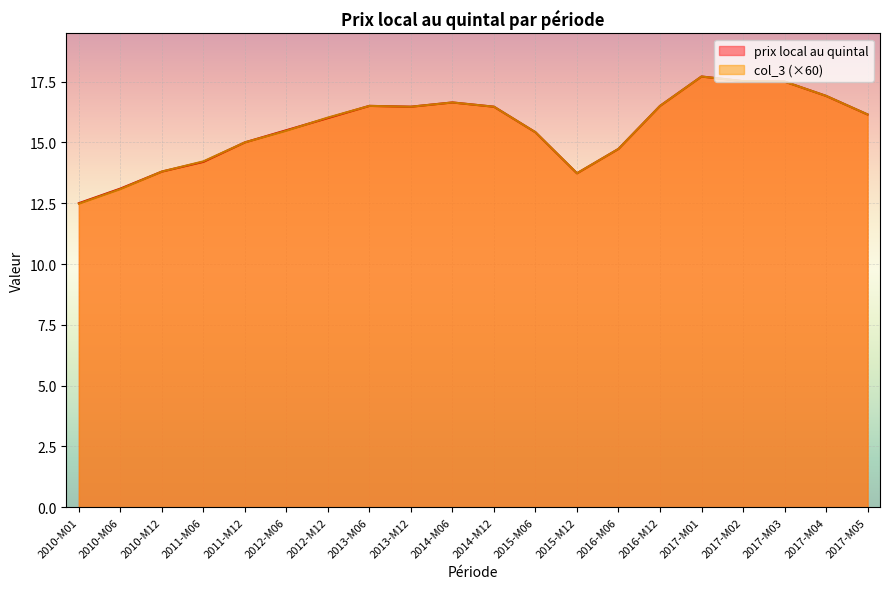

Which series has the largest total across all categories?

prix local au quintal